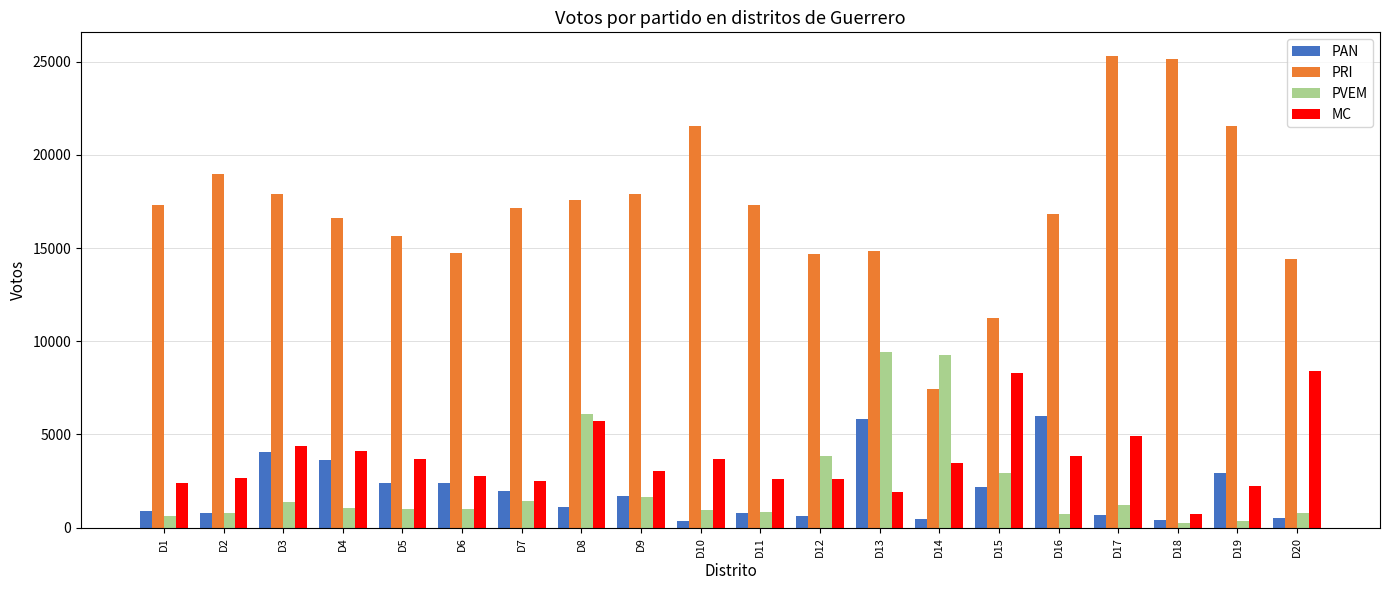

What is the highest value of the MC series?

8408